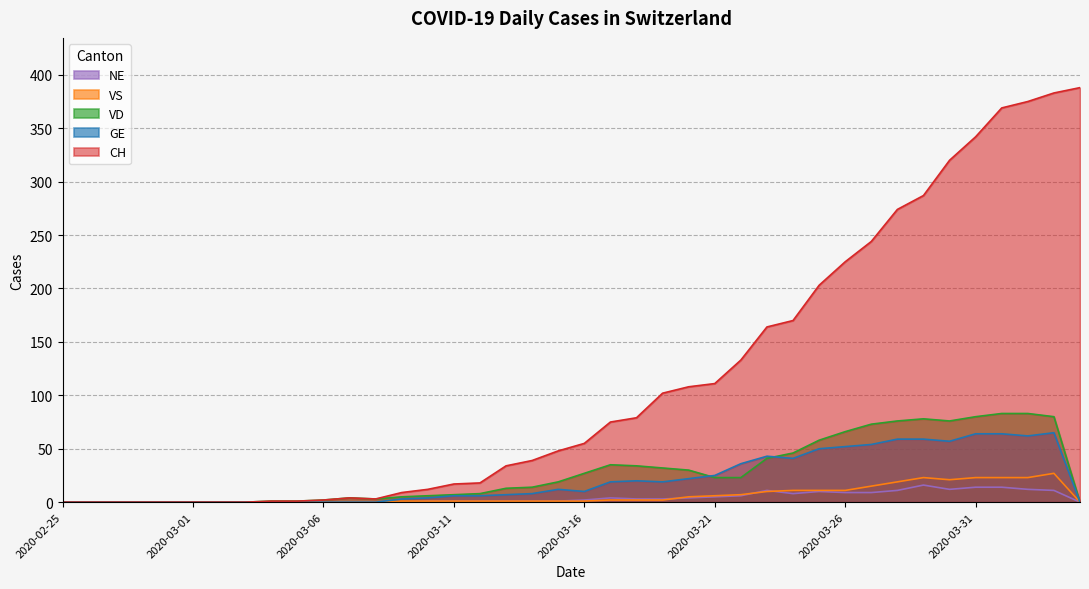

What is the maximum value shown in the chart?

388